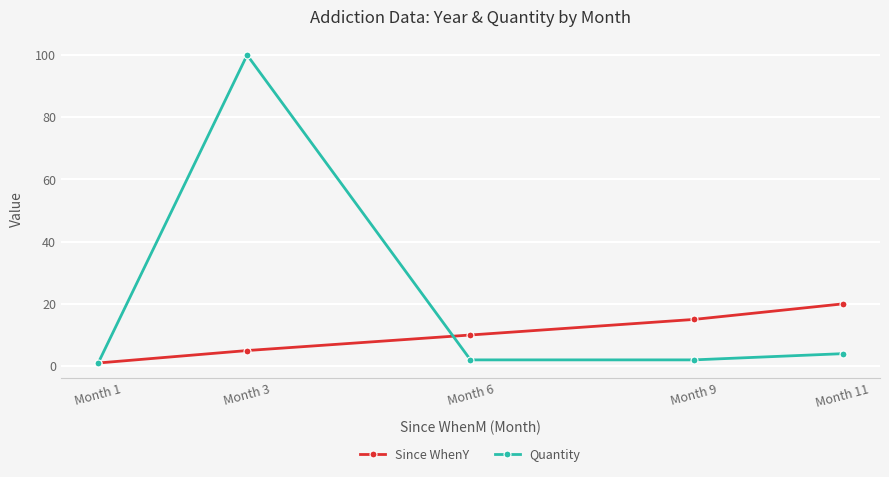

The value of Quantity at Month 9 is 2. True or false?

True